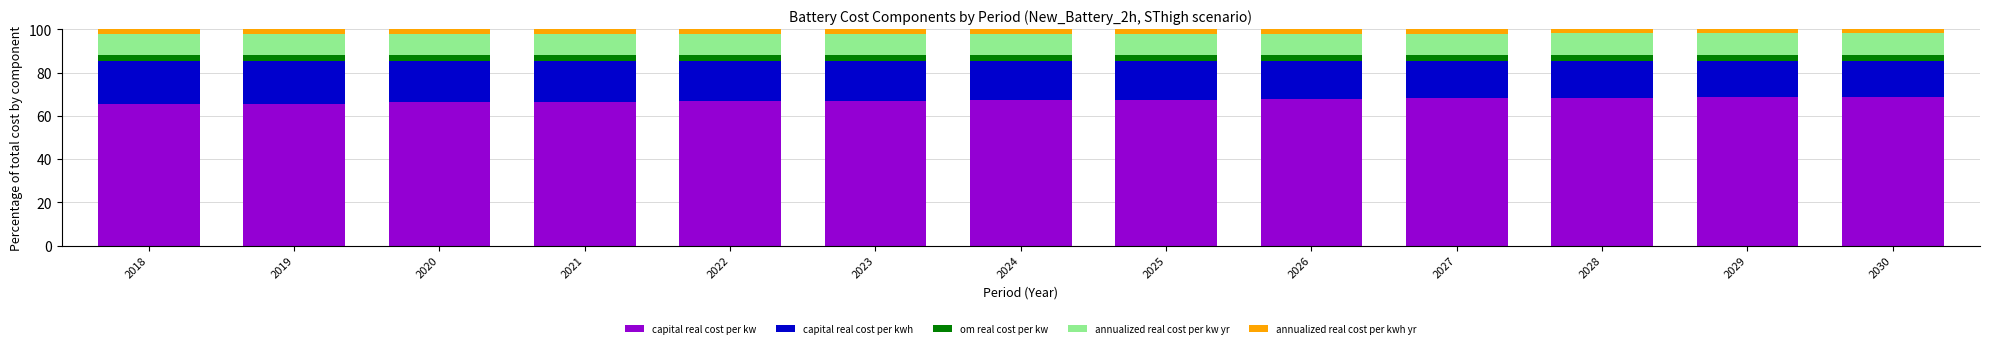

What is the total value across all series at 2023?

100.0